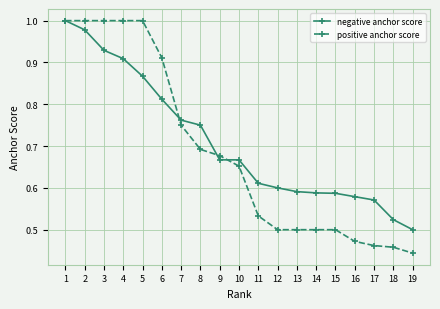

Is the value of negative anchor score at 5 greater than the value of positive anchor score at 3?

No